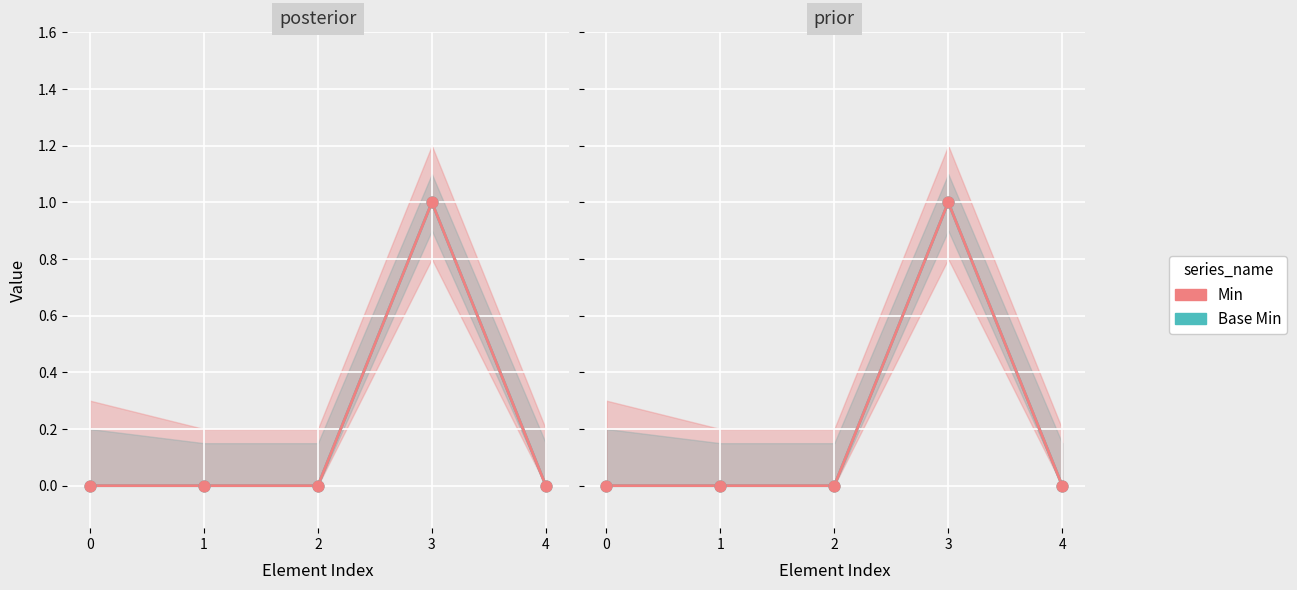

At which category is the sum across all series the highest?

3